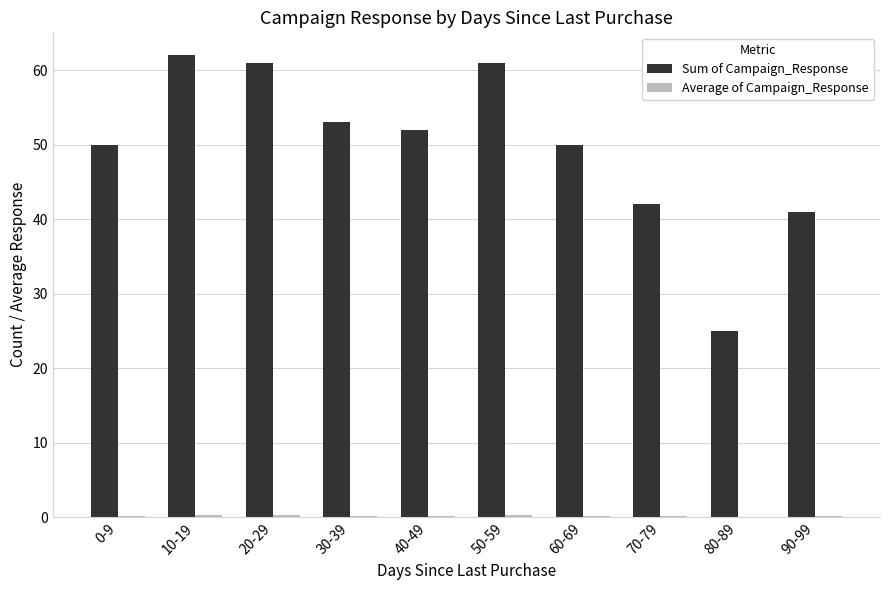

What is the maximum value shown in the chart?

62.0